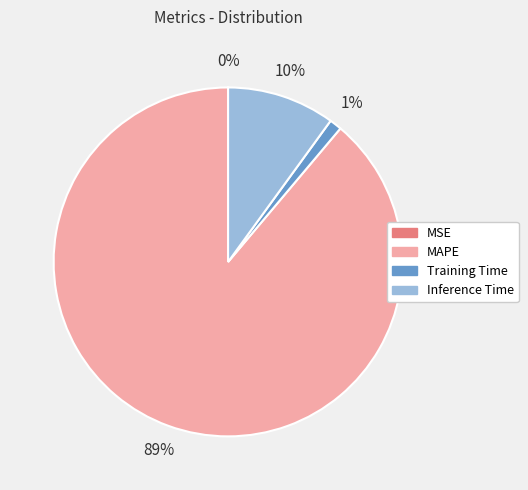

Between Inference Time and Training Time, which is larger?

Inference Time